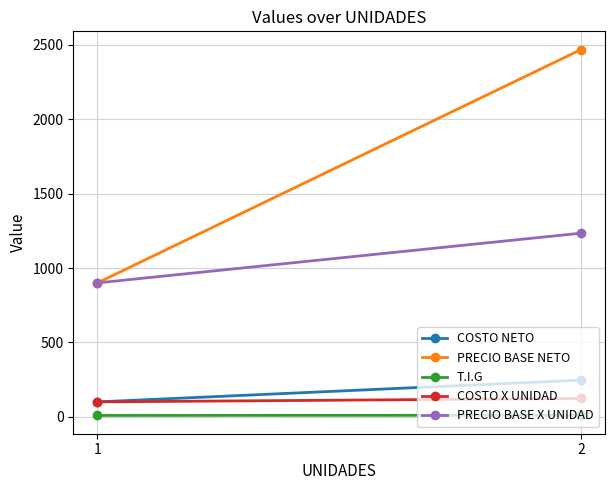

At which label does T.I.G first exceed 10?

2